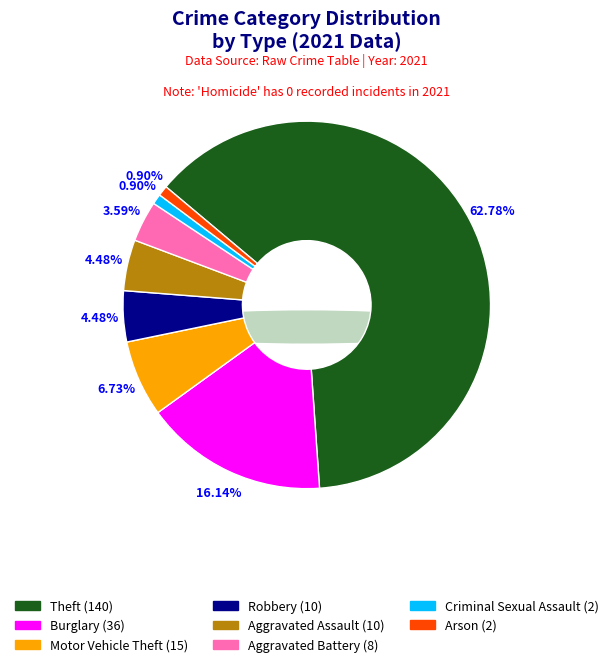

What is the change in value from Theft to Robbery?

-130